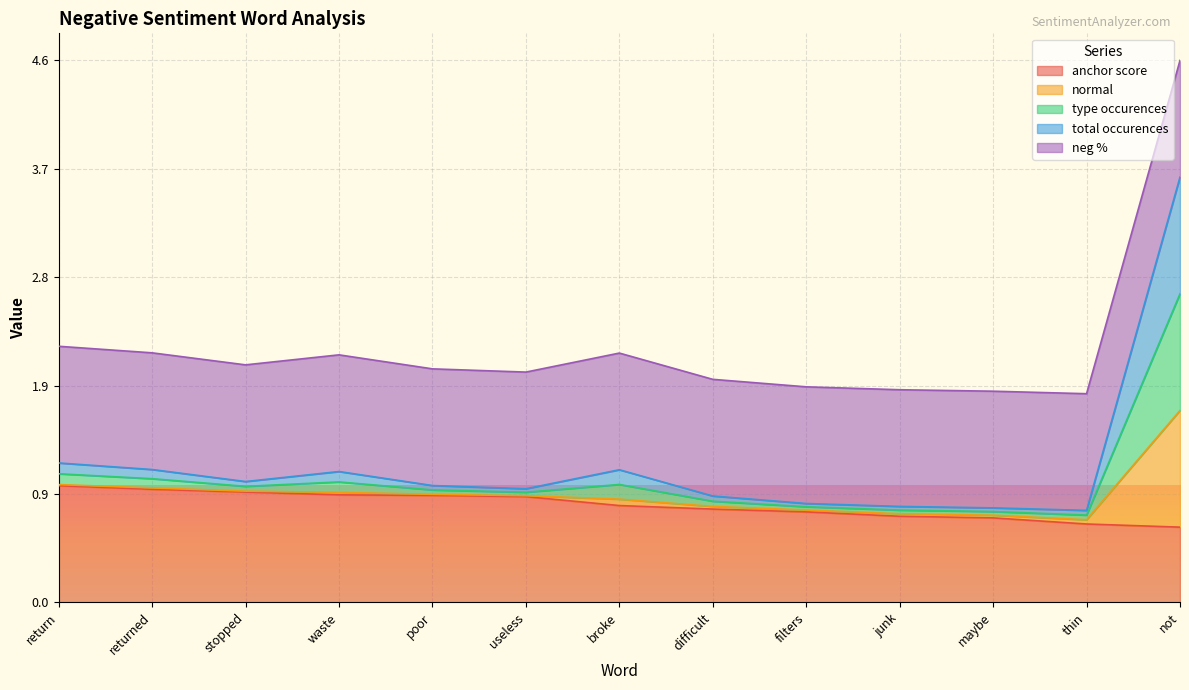

How many lines are shown in the chart?

5